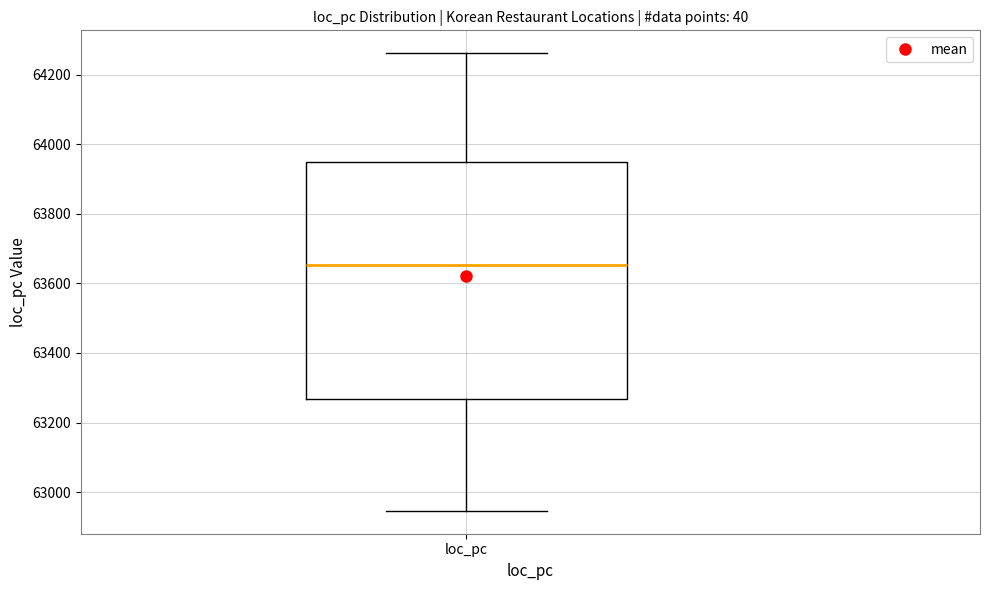

Where is the upper edge of the box for loc_pc on the y-axis? The values are not printed on the chart, so give them approximately, as read against the axis.

63960